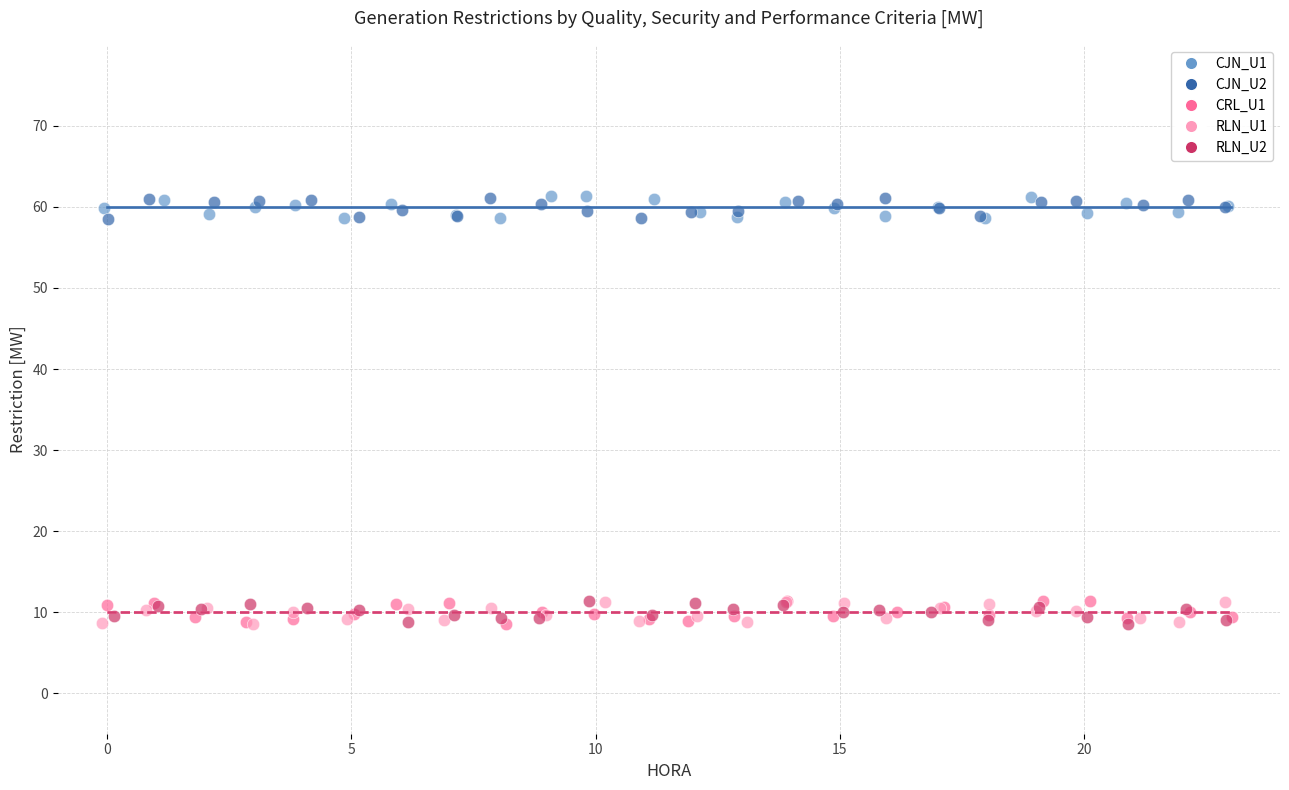

What are all the series names shown in the legend?

CJN_U1, CJN_U2, CRL_U1, RLN_U1, RLN_U2